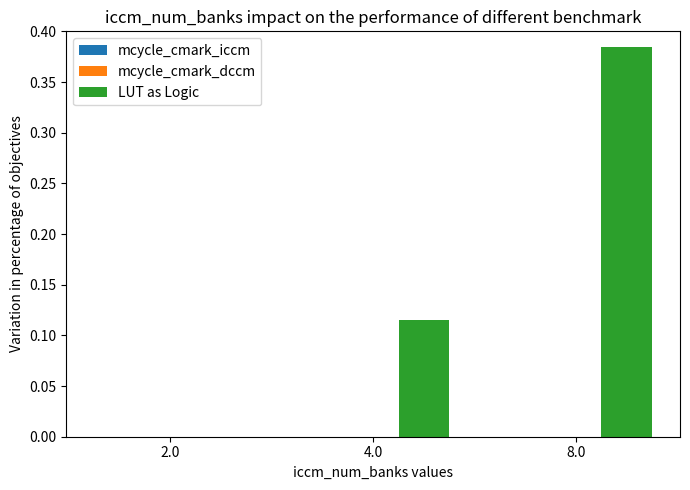

Which has a higher value, 8.0 or 4.0?

8.0